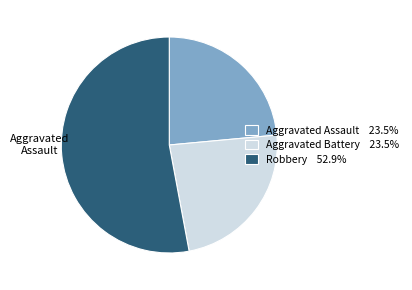

Is there any slice that represents more than half of the pie?

Yes